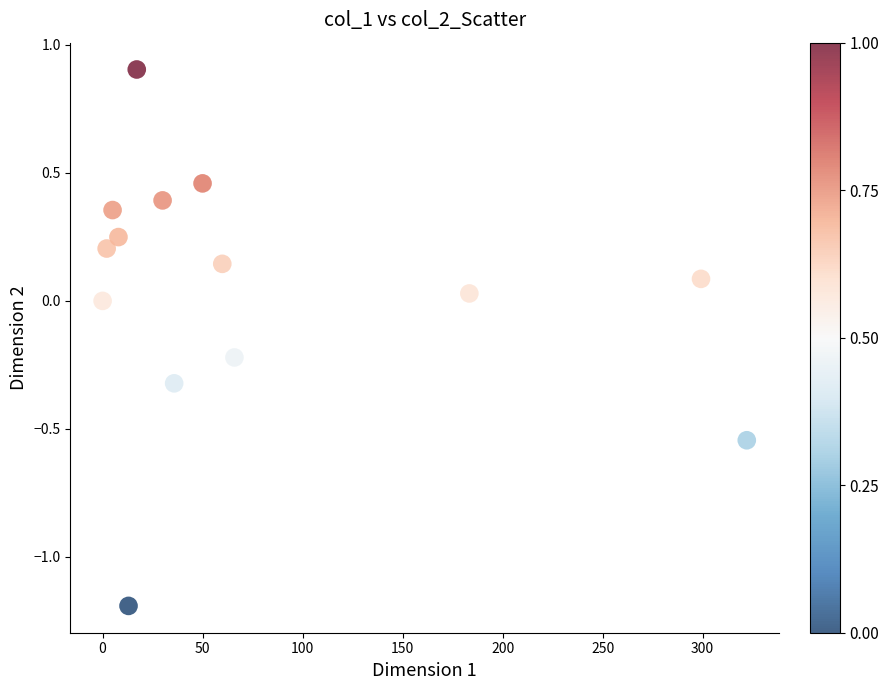

What is the range of Y values (max minus min)?

2.1